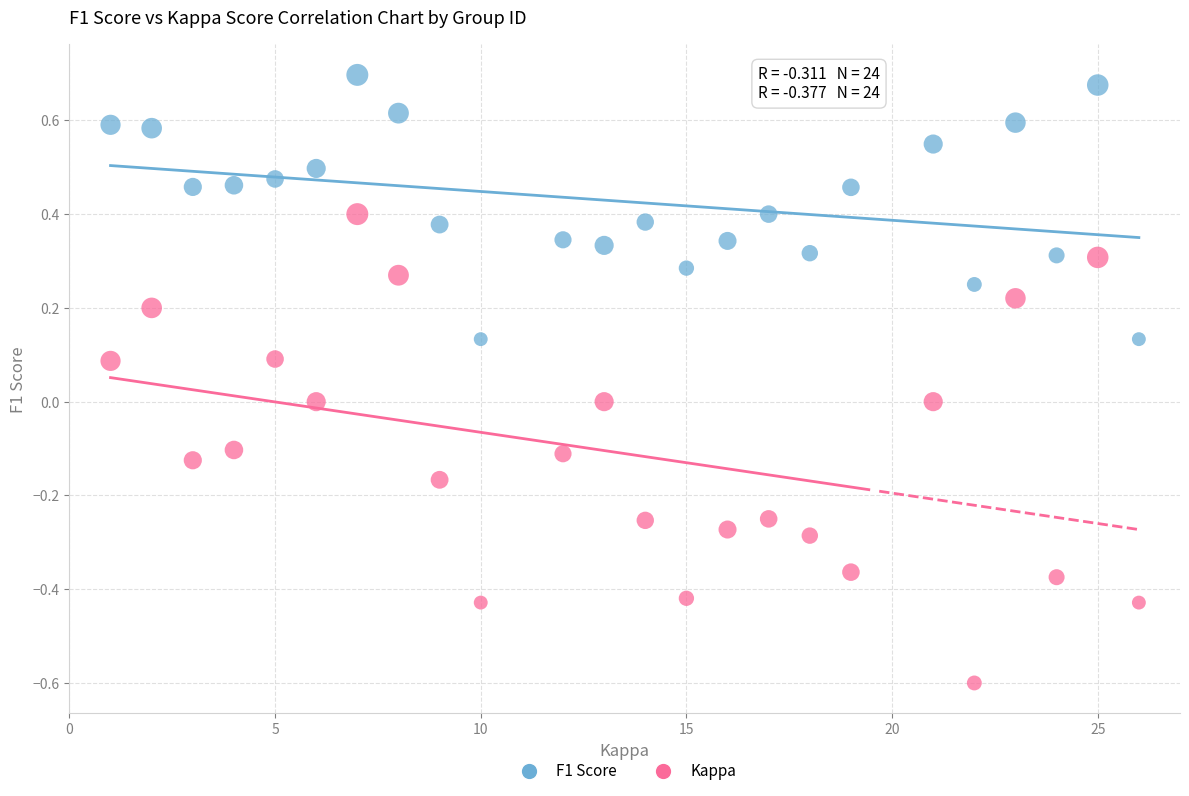

Which series contains the lowest Y value?

Kappa